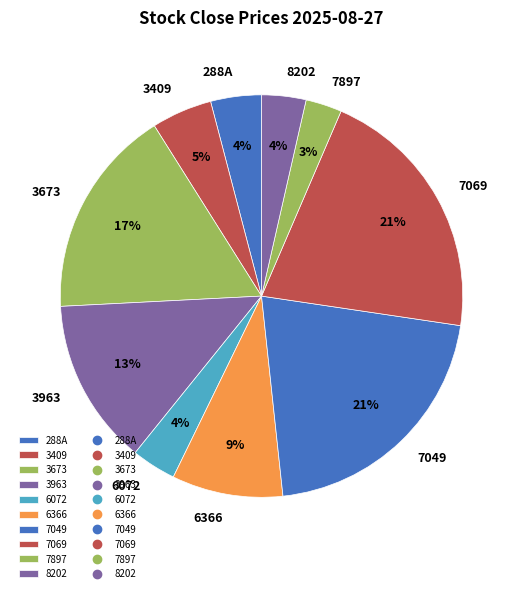

What is the smallest slice in the pie chart?

7897